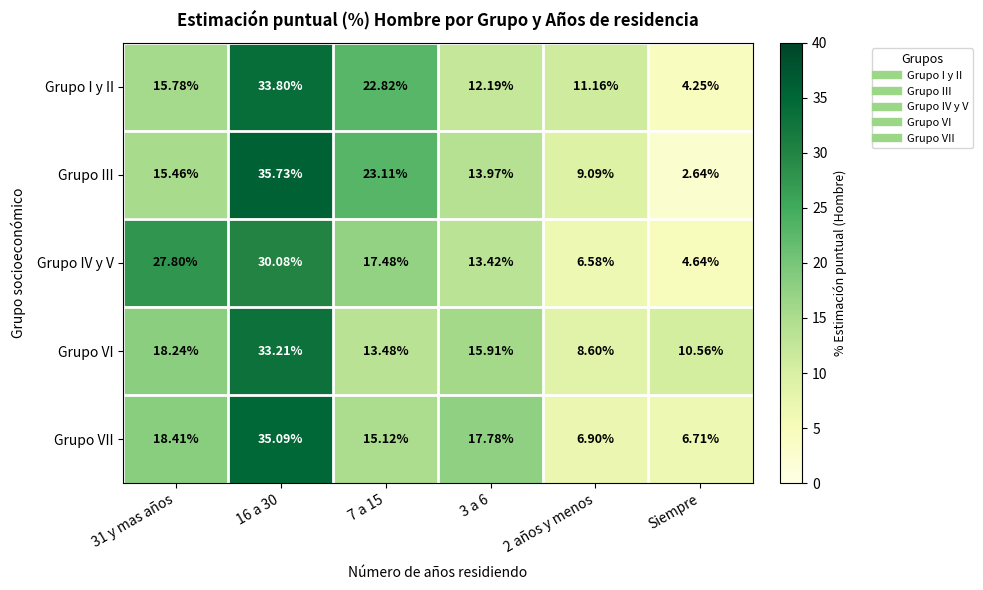

Between 31 y mas años and 16 a 30, which series saw the biggest shift?

Grupo III